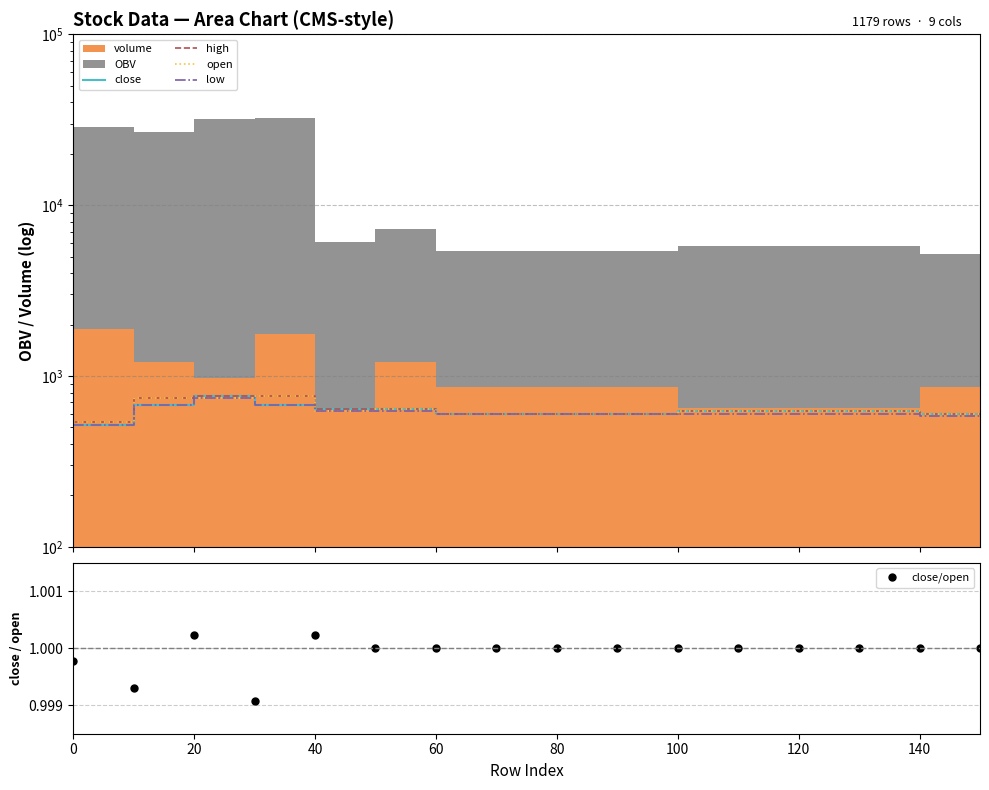

True or false: low and high cross at least once.

False